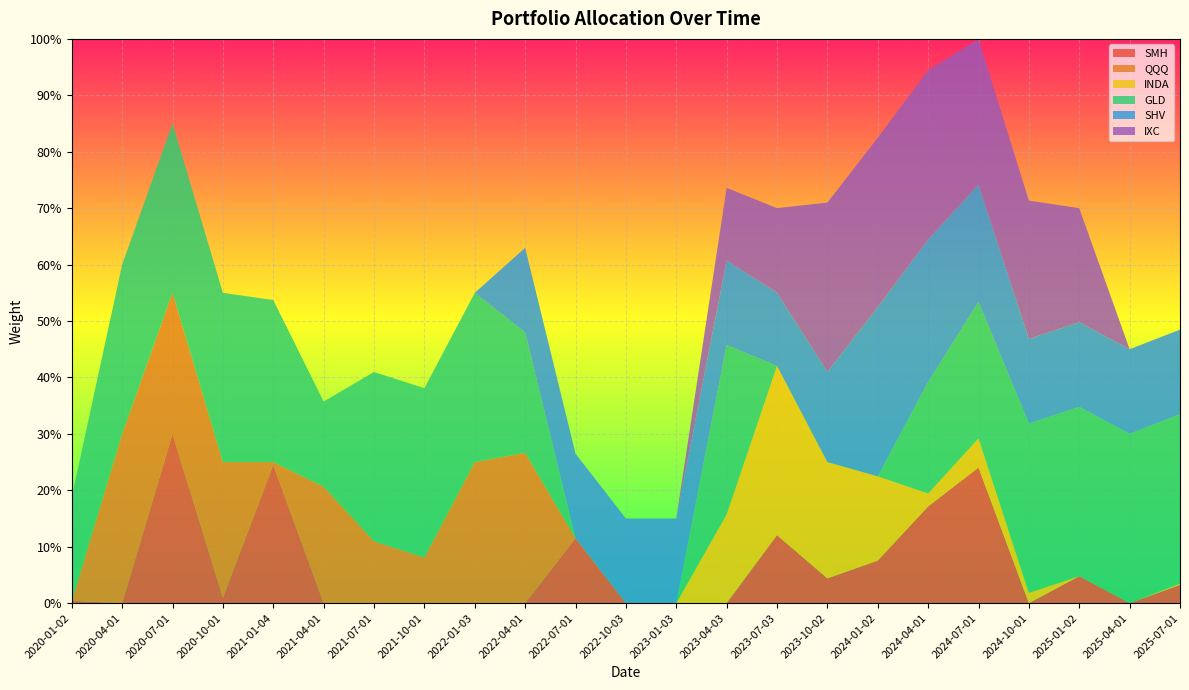

Reading right to left, transcribe all the data shown in this chart.

SMH: 0.0	0.0	0.0	0.0	0.2	0.2	0.1	0.0	0.1	0.0	0.0	0.0	0.1	0.0	0.0	0.0	0.0	0.0	0.2	0.0	0.3	0.0	0.0
QQQ: 0.0	0.0	0.0	0.0	0.0	0.0	0.0	0.0	0.0	0.0	0.0	0.0	0.0	0.3	0.2	0.1	0.1	0.2	0.0	0.2	0.2	0.3	0.0
INDA: 0.0	0.0	0.0	0.0	0.1	0.0	0.1	0.2	0.3	0.2	0.0	0.0	0.0	0.0	0.0	0.0	0.0	0.0	0.0	0.0	0.0	0.0	0.0
GLD: 0.3	0.3	0.3	0.3	0.2	0.2	0.0	0.0	0.0	0.3	0.0	0.0	0.0	0.2	0.3	0.3	0.3	0.2	0.3	0.3	0.3	0.3	0.2
SHV: 0.1	0.1	0.1	0.1	0.2	0.3	0.3	0.2	0.1	0.1	0.1	0.1	0.1	0.1	0.0	0.0	0.0	0.0	0.0	0.0	0.0	0.0	0.0
IXC: 0.0	0.0	0.2	0.2	0.3	0.3	0.3	0.3	0.1	0.1	0.0	0.0	0.0	0.0	0.0	0.0	0.0	0.0	0.0	0.0	0.0	0.0	0.0